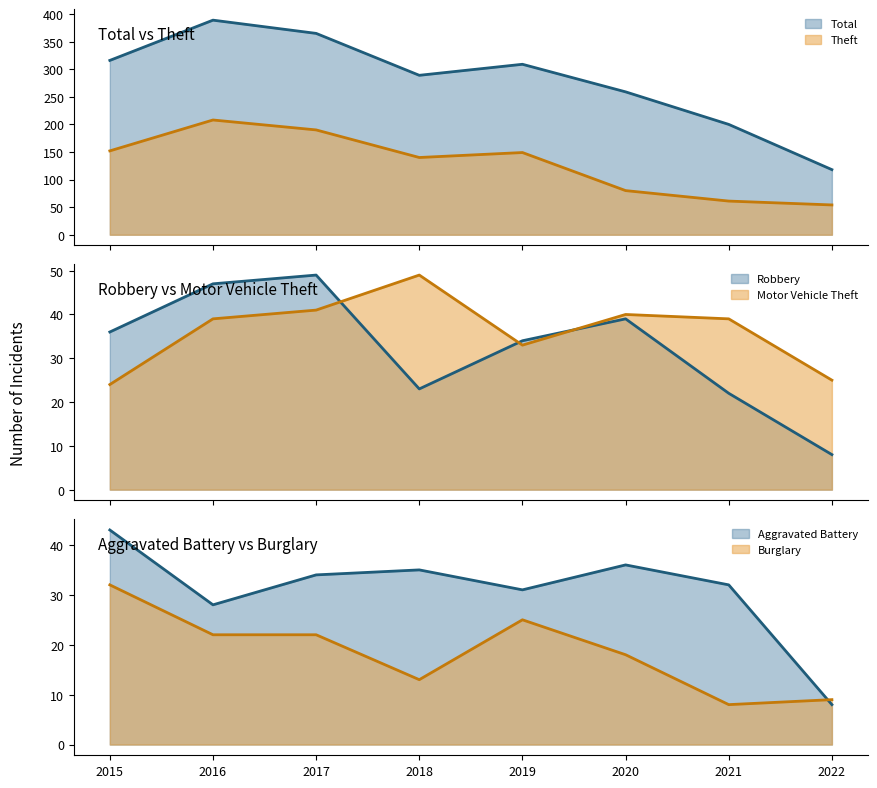

Reading left to right, extract all data points from this chart.

Theft: 2015=152	2016=208	2017=190	2018=140	2019=149	2020=80	2021=61	2022=54
Total: 2015=316	2016=389	2017=365	2018=289	2019=309	2020=259	2021=200	2022=118
Motor Vehicle Theft: 2015=24	2016=39	2017=41	2018=49	2019=33	2020=40	2021=39	2022=25
Robbery: 2015=36	2016=47	2017=49	2018=23	2019=34	2020=39	2021=22	2022=8
Aggravated Battery: 2015=43	2016=28	2017=34	2018=35	2019=31	2020=36	2021=32	2022=8
Burglary: 2015=32	2016=22	2017=22	2018=13	2019=25	2020=18	2021=8	2022=9